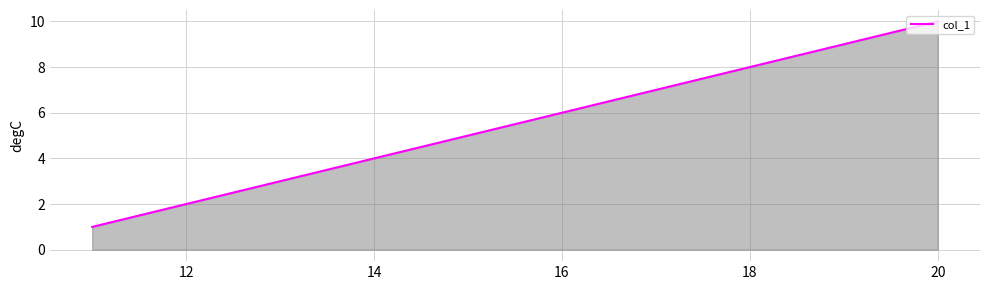

What is the greatest value displayed?

10